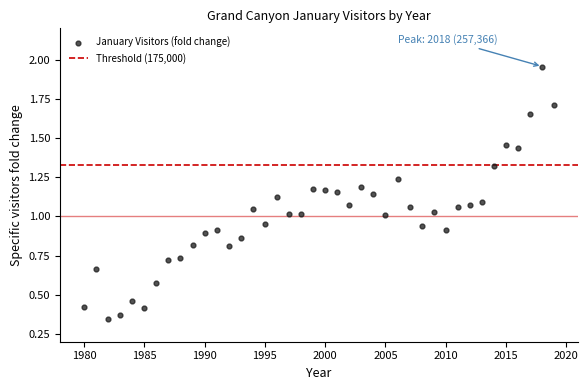

What is the range of Y values (max minus min)?

1.6